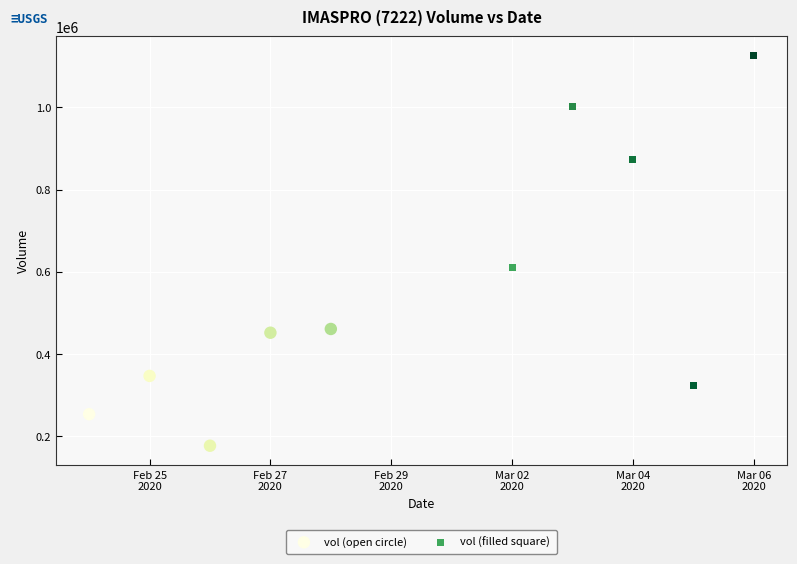

Which series reaches the minimum Y coordinate?

vol (open circle)